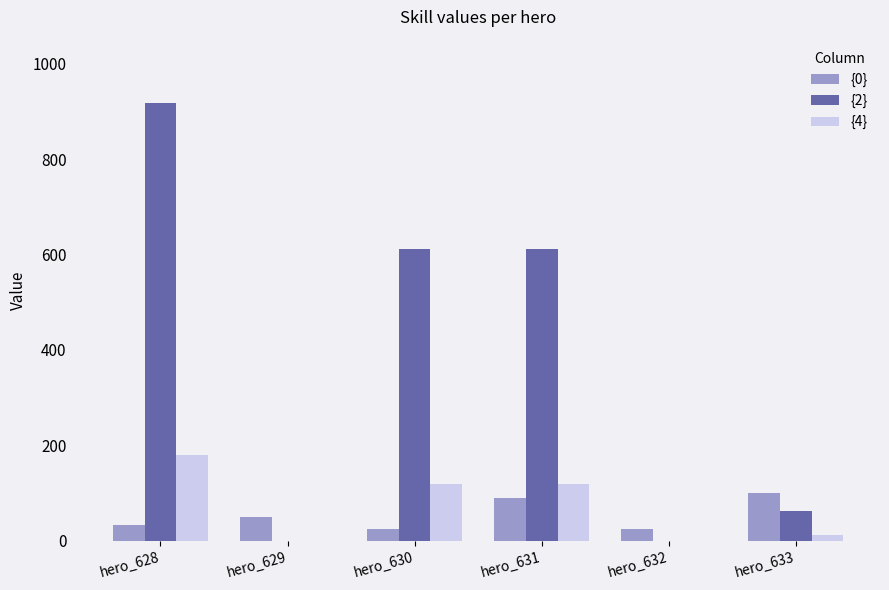

What are all the series names shown in the legend?

{0}, {2}, {4}